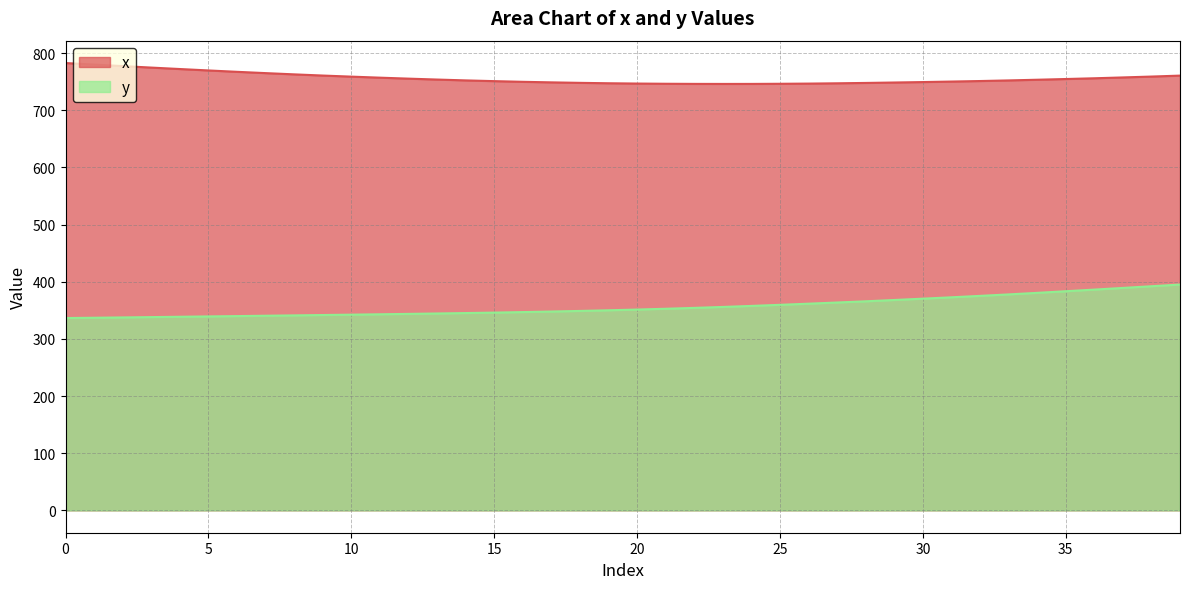

Does the chart display data point markers on the line(s)?

No